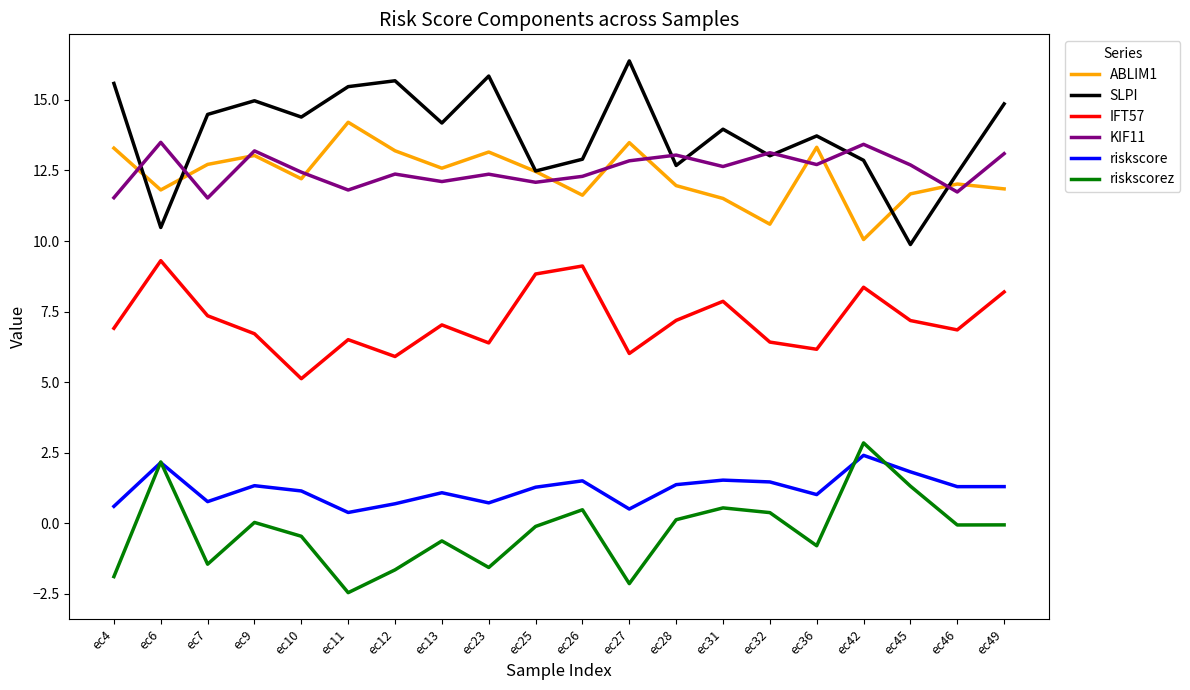

What is the spread (max minus min) of values at ec7?

15.9